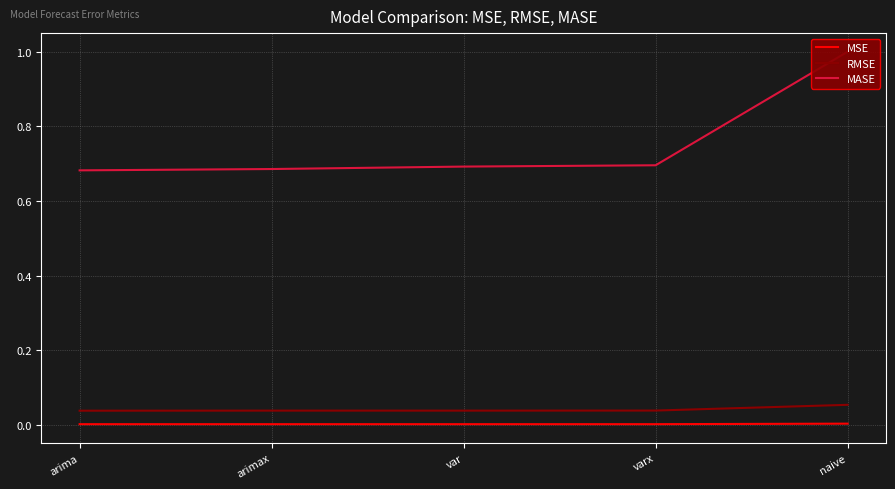

Does the chart display data point markers on the line(s)?

No